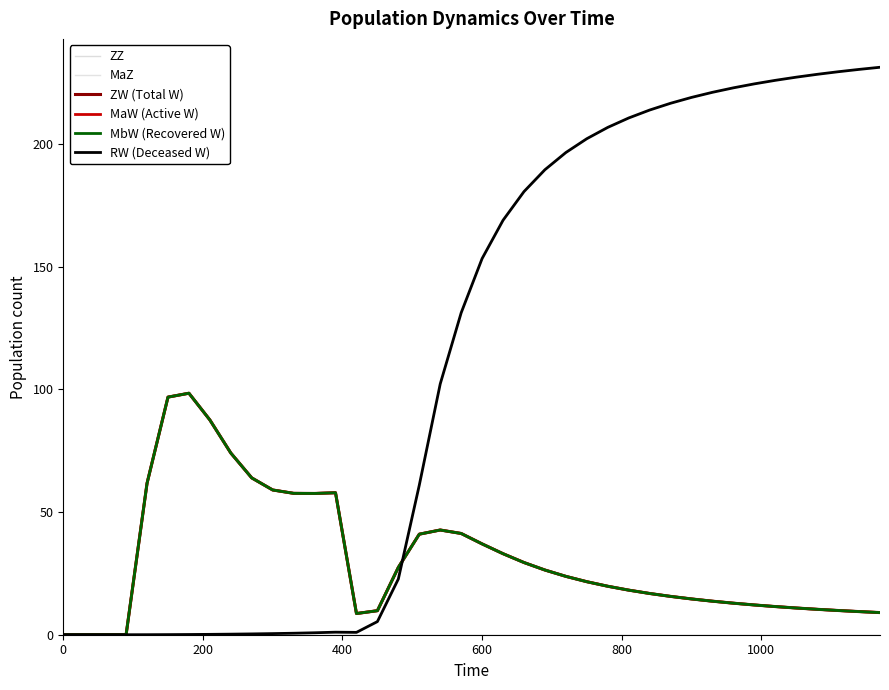

Reading left to right, transcribe all the data shown in this chart.

ZZ: 0.0	0.0	0.0	0.0	0.0	0.0	0.0	0.0	0.0	0.0	0.0	0.0	0.0	0.0	0.0	0.0	0.0	0.0	0.0	0.0	0.0	0.0	0.0	0.0	0.0	0.0	0.0	0.0	0.0	0.0	0.0	0.0	0.0	0.0	0.0	0.0	0.0	0.0	0.0	0.0
MaZ: 0.0	0.0	0.0	0.0	0.0	0.0	0.0	0.0	0.0	0.0	0.0	0.0	0.0	0.0	0.0	0.0	0.0	0.0	0.0	0.0	0.0	0.0	0.0	0.0	0.0	0.0	0.0	0.0	0.0	0.0	0.0	0.0	0.0	0.0	0.0	0.0	0.0	0.0	0.0	0.0
ZW (Total W): 0.0	0.0	0.0	0.0	61.7	96.9	98.4	87.6	74.1	63.9	59.0	57.6	57.6	57.9	8.6	9.8	27.4	41.0	42.7	41.3	37.0	33.0	29.4	26.4	23.8	21.6	19.8	18.2	16.8	15.6	14.6	13.7	12.9	12.1	11.5	10.9	10.4	9.9	9.4	9.0
MaW (Active W): 0.0	0.0	0.0	0.0	61.7	96.9	98.4	87.6	74.1	63.9	59.0	57.6	57.6	57.9	8.6	9.8	27.4	41.0	42.7	41.3	37.0	33.0	29.4	26.4	23.8	21.6	19.8	18.2	16.8	15.6	14.6	13.7	12.9	12.1	11.5	10.9	10.4	9.9	9.4	9.0
MbW (Recovered W): 0.0	0.0	0.0	0.0	61.7	96.9	98.4	87.6	74.1	63.9	59.0	57.6	57.6	57.9	8.6	9.8	27.4	41.0	42.7	41.3	37.0	33.0	29.4	26.4	23.8	21.6	19.8	18.2	16.8	15.6	14.6	13.7	12.9	12.1	11.5	10.9	10.4	9.9	9.4	9.0
RW (Deceased W): 0.0	0.0	0.0	0.0	0.0	0.0	0.1	0.2	0.2	0.3	0.5	0.6	0.8	1.0	1.0	5.4	22.7	61.0	102.2	131.2	153.4	169.0	180.6	189.6	196.6	202.2	206.8	210.7	213.9	216.7	219.0	221.1	222.9	224.6	226.0	227.3	228.5	229.5	230.5	231.3